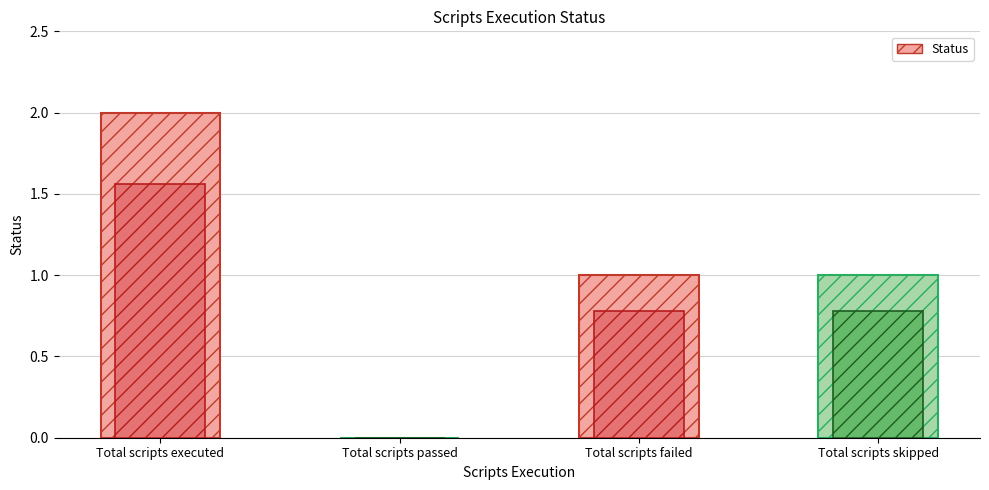

Which category has the highest value across all series?

Total scripts executed